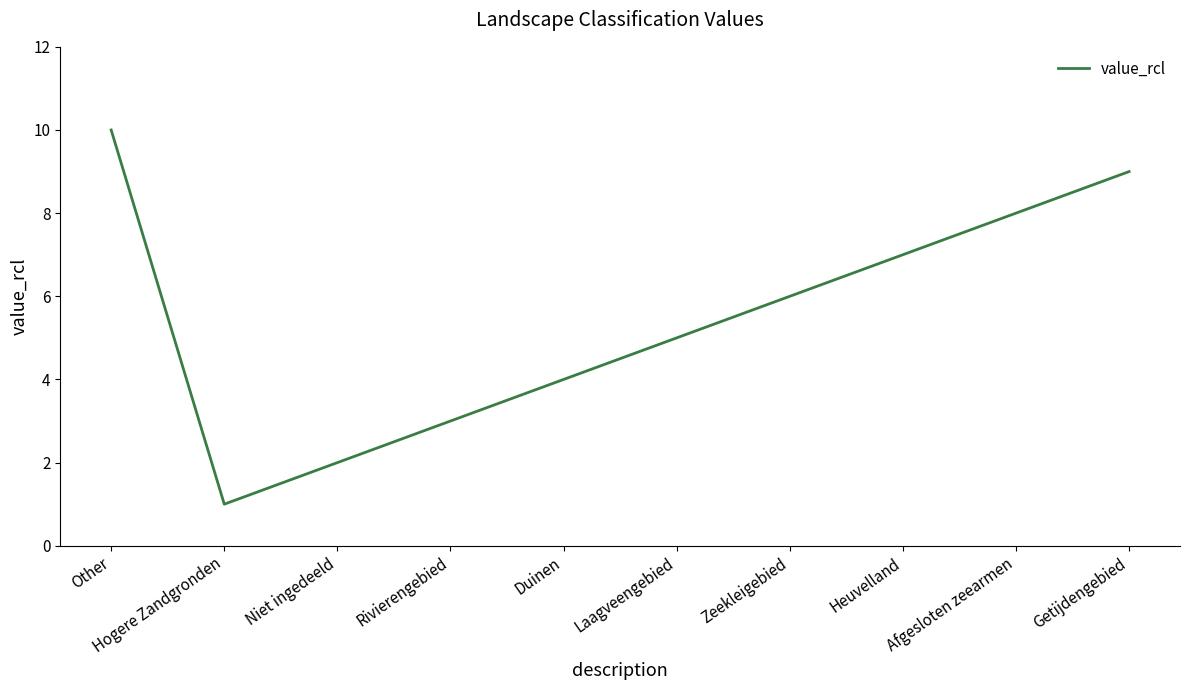

Count the values in the range 3 to 8.

6